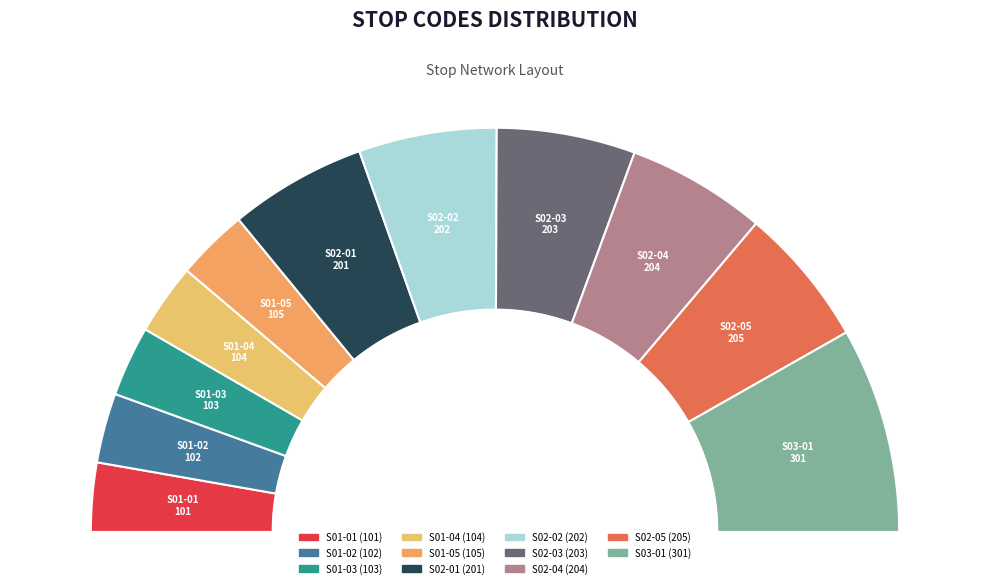

Is there any slice that represents more than half of the pie?

No